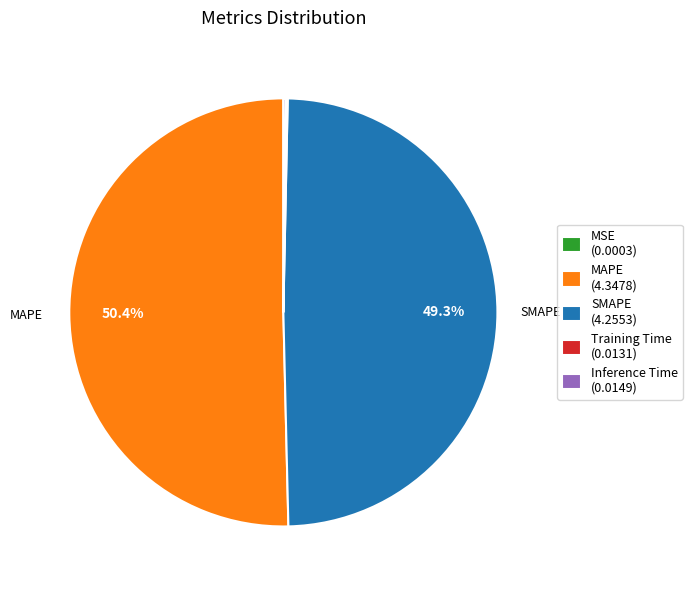

To the nearest percent, what is the difference between the largest and smallest slice percentages?

50%